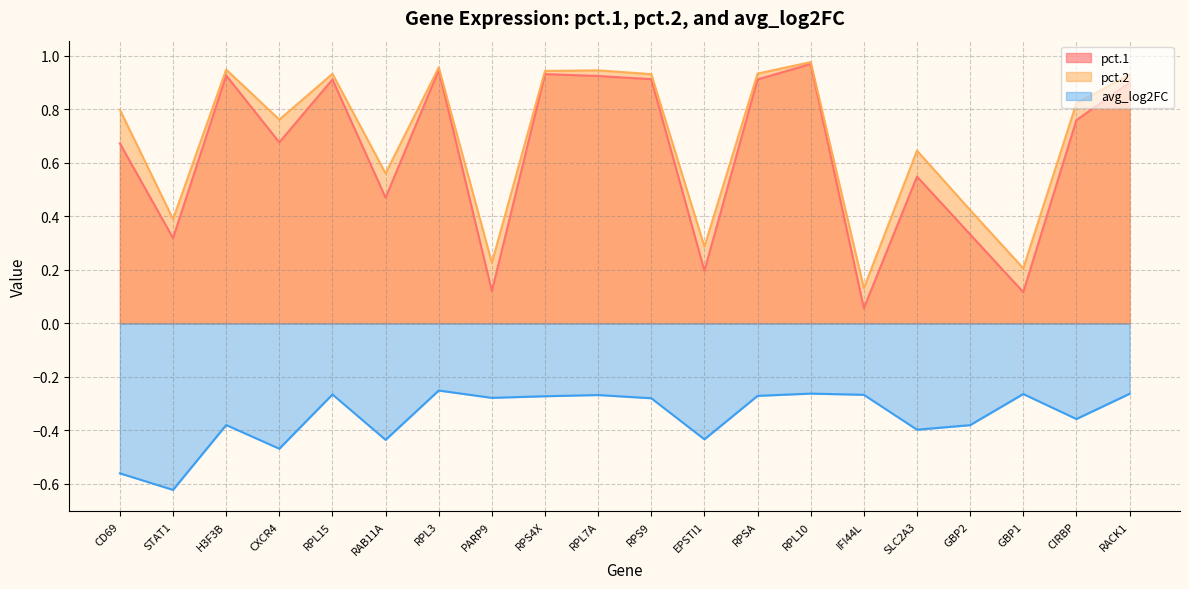

How many lines are shown in the chart?

3